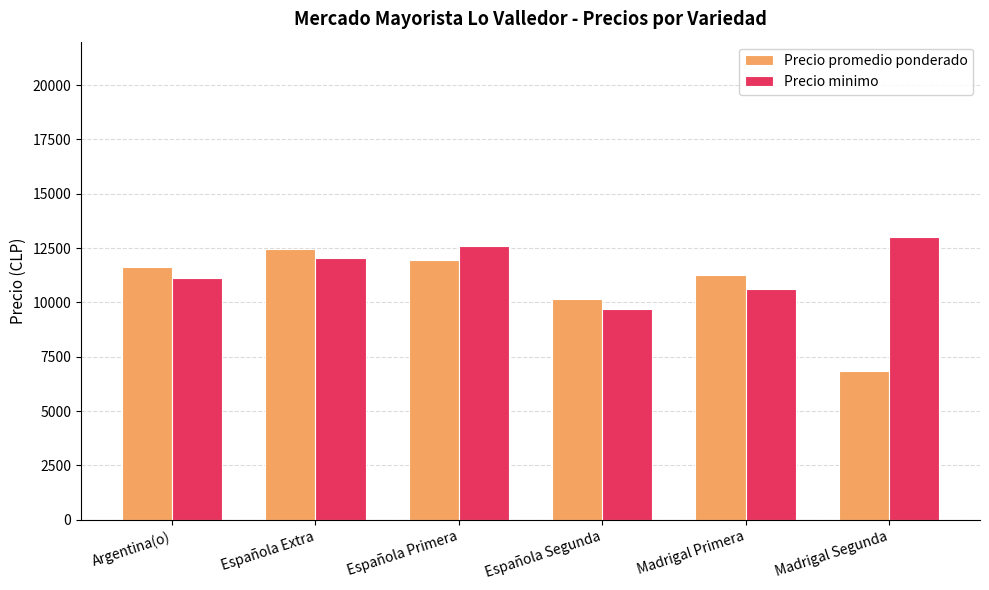

What is the approximate value of Precio minimo at Argentina(o), to the nearest 10?

11140